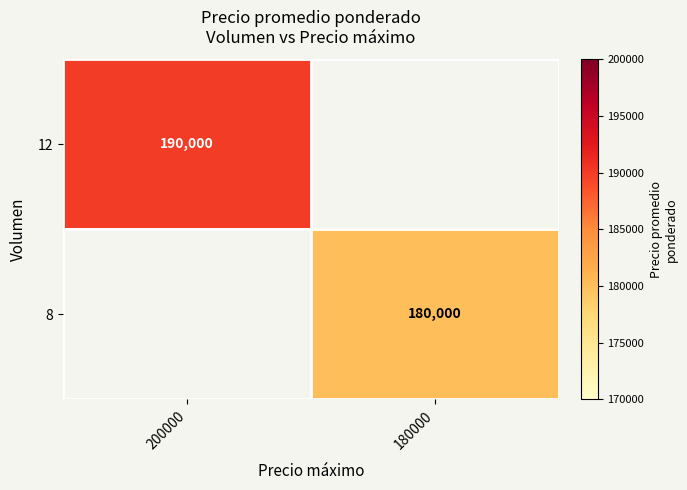

Is the value of 12 at 200000 greater than the value of 8 at 180000?

Yes